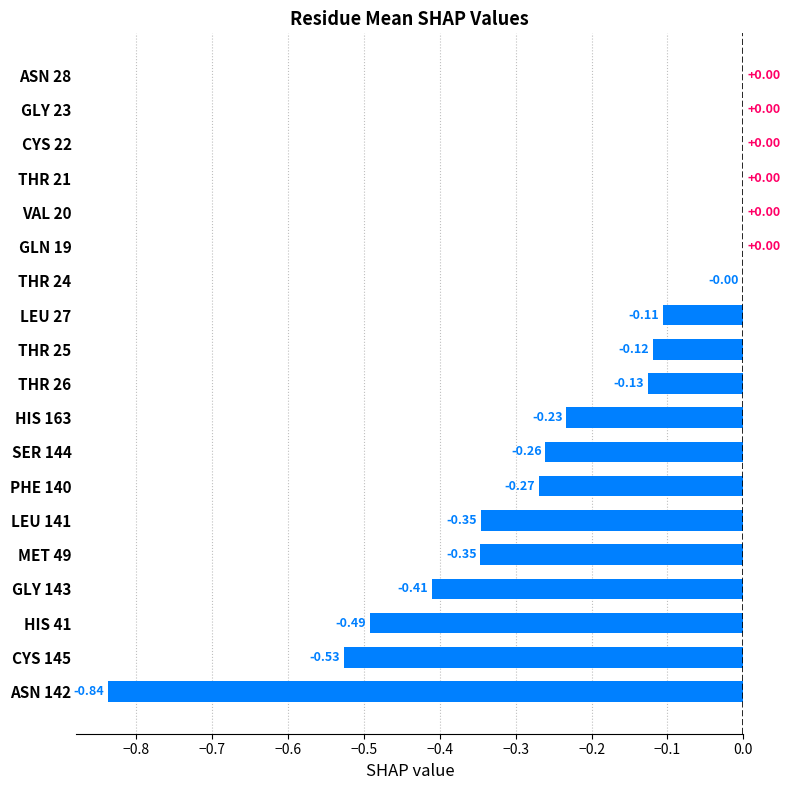

Between ASN 28 and ASN 142, which is larger?

ASN 28